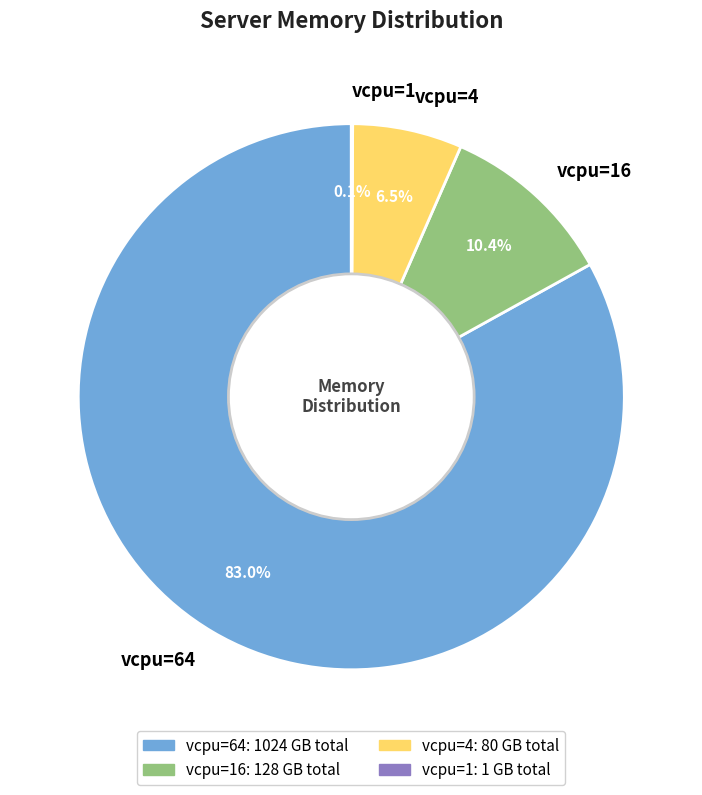

What is the largest slice in the pie chart?

vcpu=64